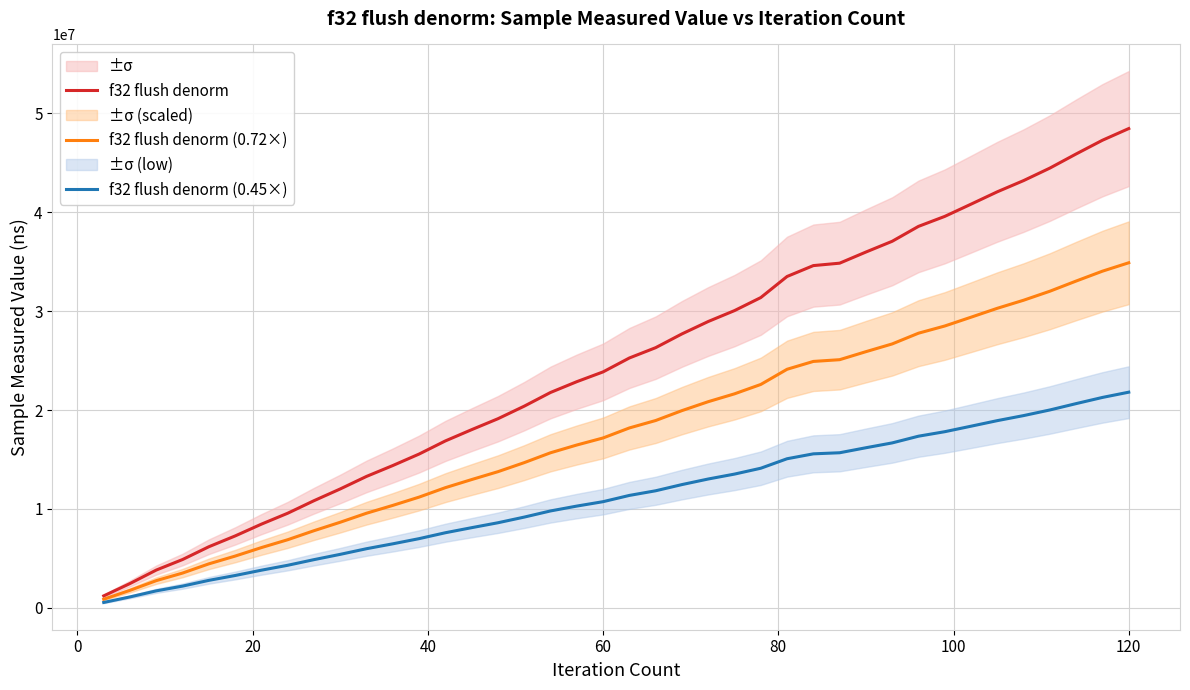

List the series in order of their overall mean, highest first.

f32 flush denorm, f32 flush denorm (0.72×), f32 flush denorm (0.45×)